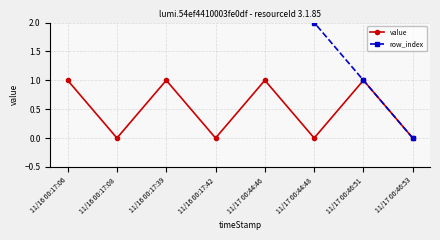

The value of value at 11/17 00:46:53 is 0. True or false?

True